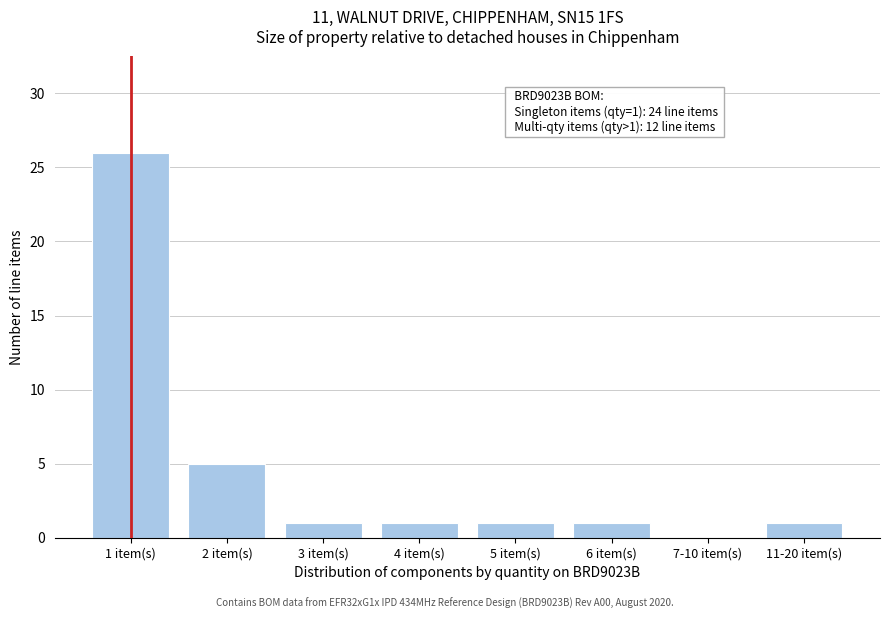

Reading left to right, transcribe all the data shown in this chart.

1 item(s)=26	2 item(s)=5	3 item(s)=1	4 item(s)=1	5 item(s)=1	6 item(s)=1	7-10 item(s)=0	11-20 item(s)=1